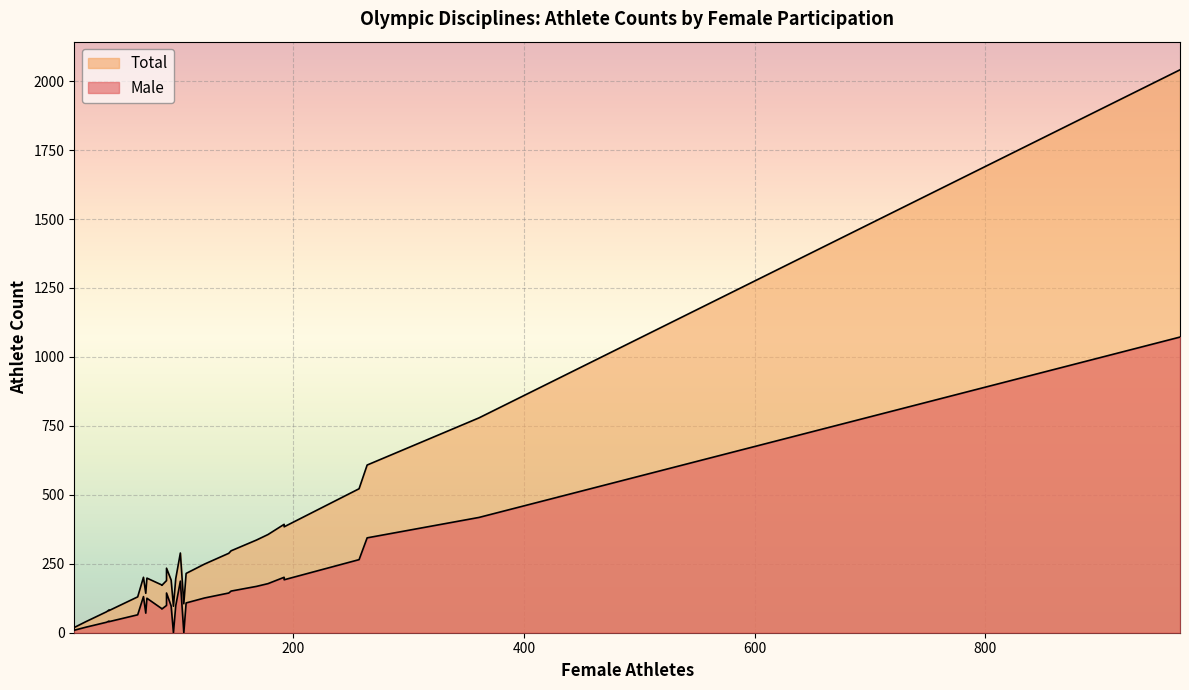

How many data points in Total are less than 189?

20